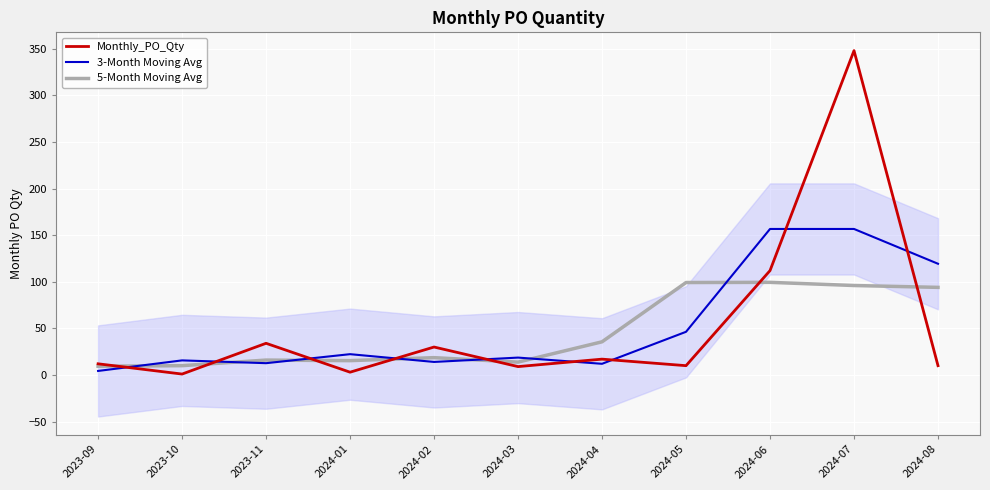

Reading left to right, extract all data points from this chart.

Monthly_PO_Qty: 2023-09=12.0	2023-10=1.0	2023-11=34.0	2024-01=3.0	2024-02=30.0	2024-03=9.0	2024-04=17.0	2024-05=10.0	2024-06=112.0	2024-07=348.0	2024-08=10.0
3-Month Moving Avg: 2023-09=4.3	2023-10=15.7	2023-11=12.7	2024-01=22.3	2024-02=14.0	2024-03=18.7	2024-04=12.0	2024-05=46.3	2024-06=156.7	2024-07=156.7	2024-08=119.3
5-Month Moving Avg: 2023-09=9.4	2023-10=10.0	2023-11=16.0	2024-01=15.4	2024-02=18.6	2024-03=13.8	2024-04=35.6	2024-05=99.2	2024-06=99.4	2024-07=96.0	2024-08=94.0